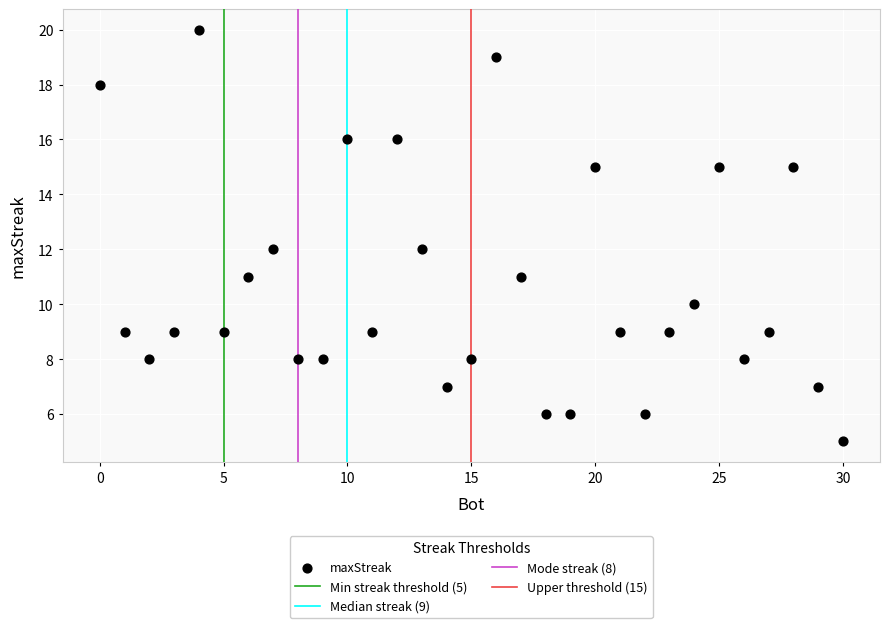

What is the range of Y values (max minus min)?

15